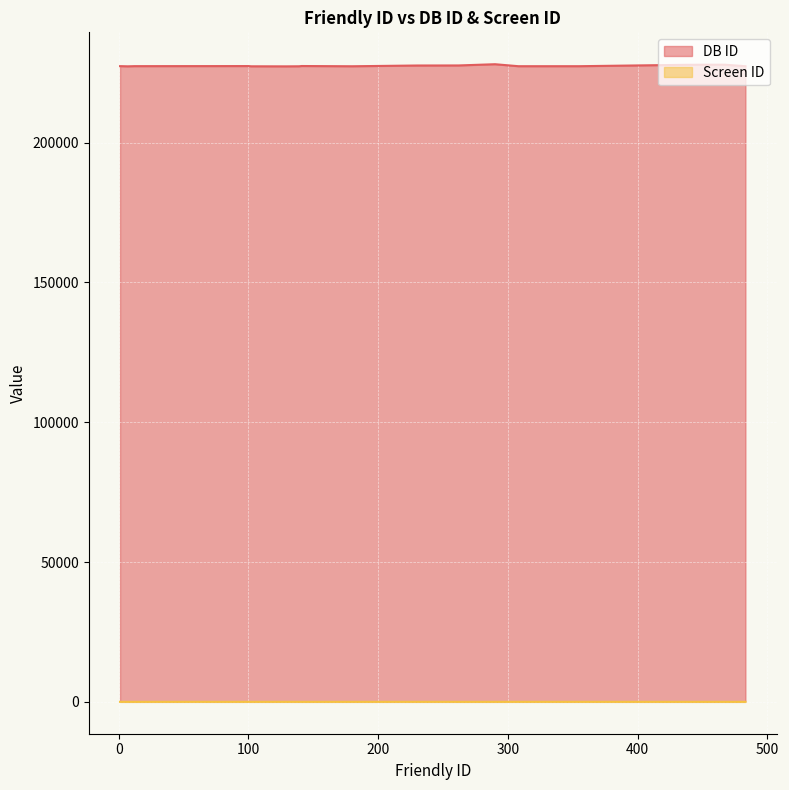

What is the difference between the DB ID values at 79 and 1?

28